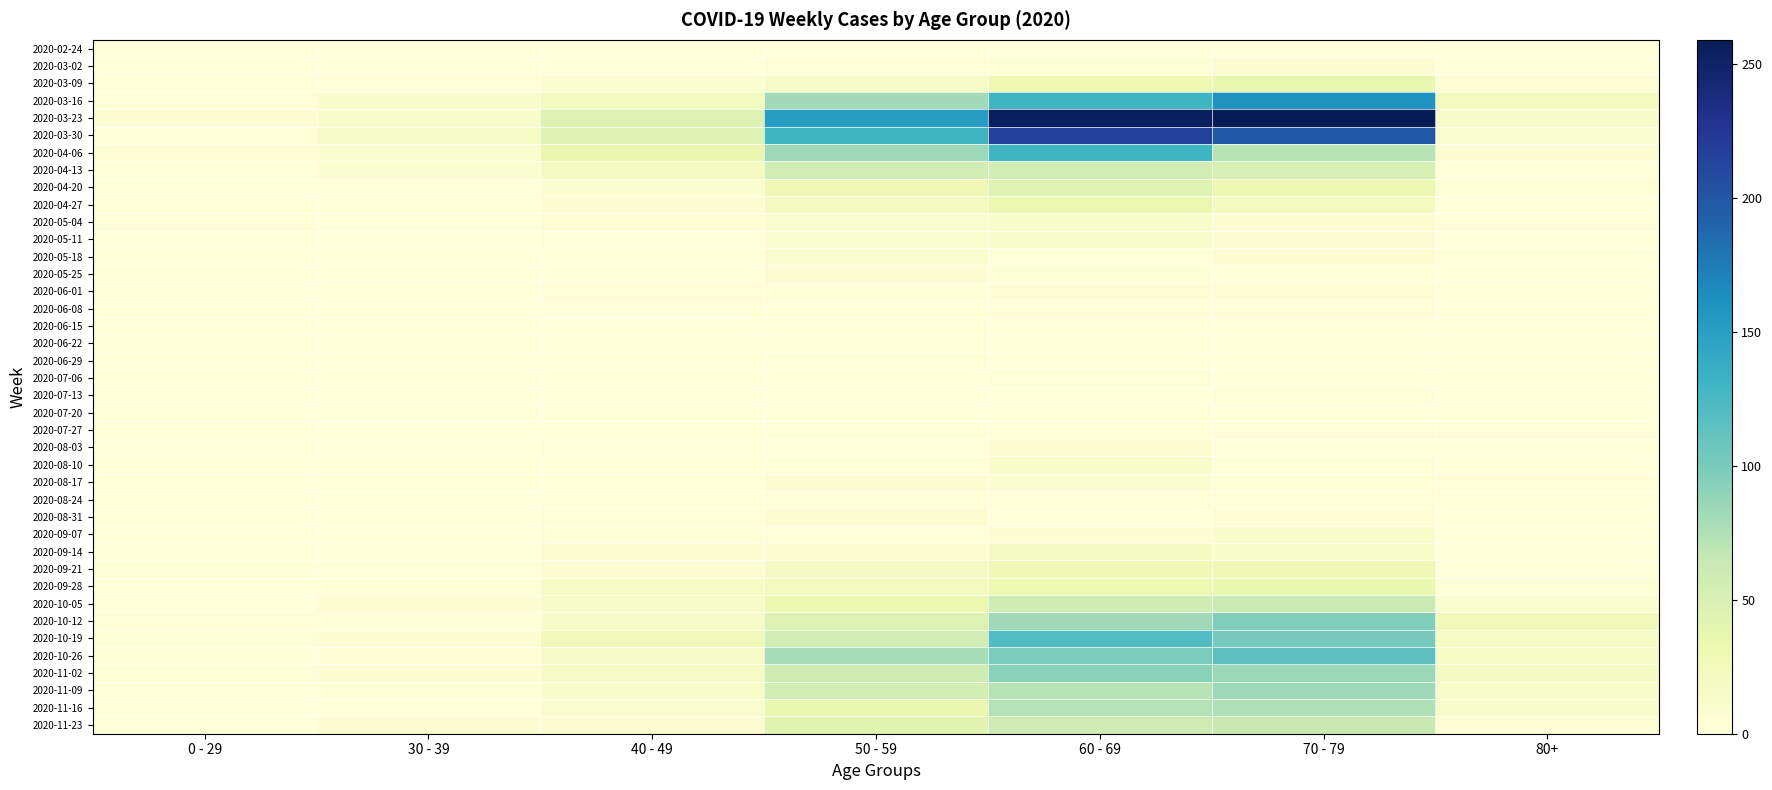

Which series has the largest total across all categories?

2020-03-23